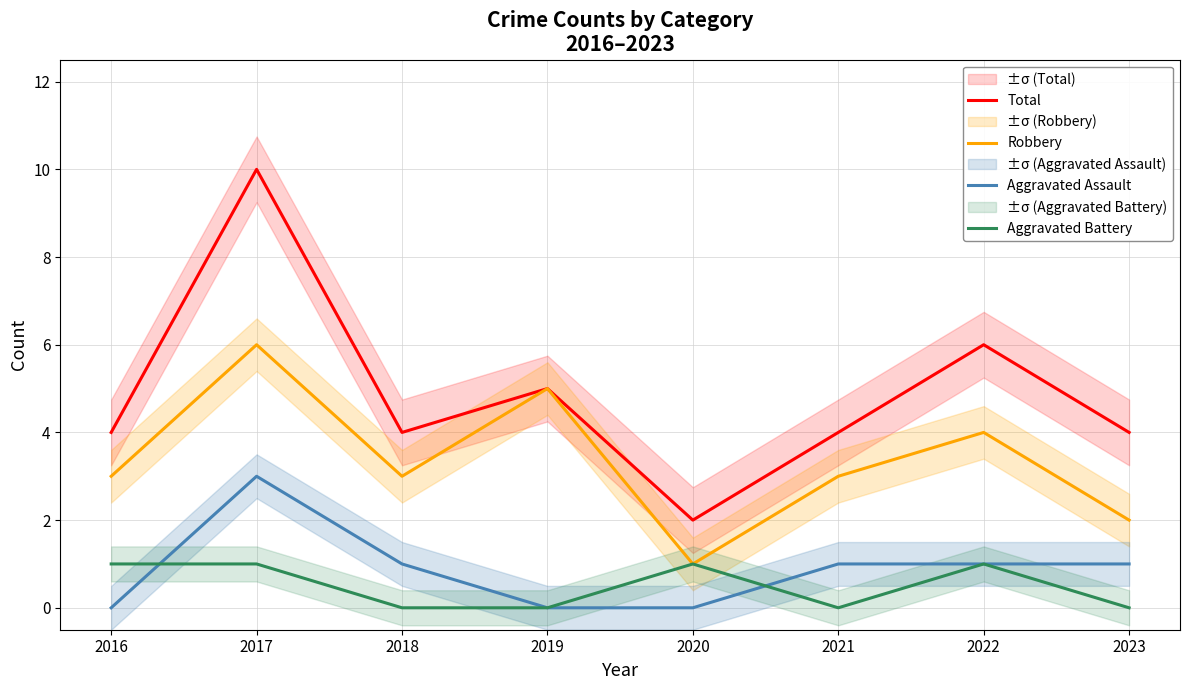

At how many categories does at least one series exceed 3?

7